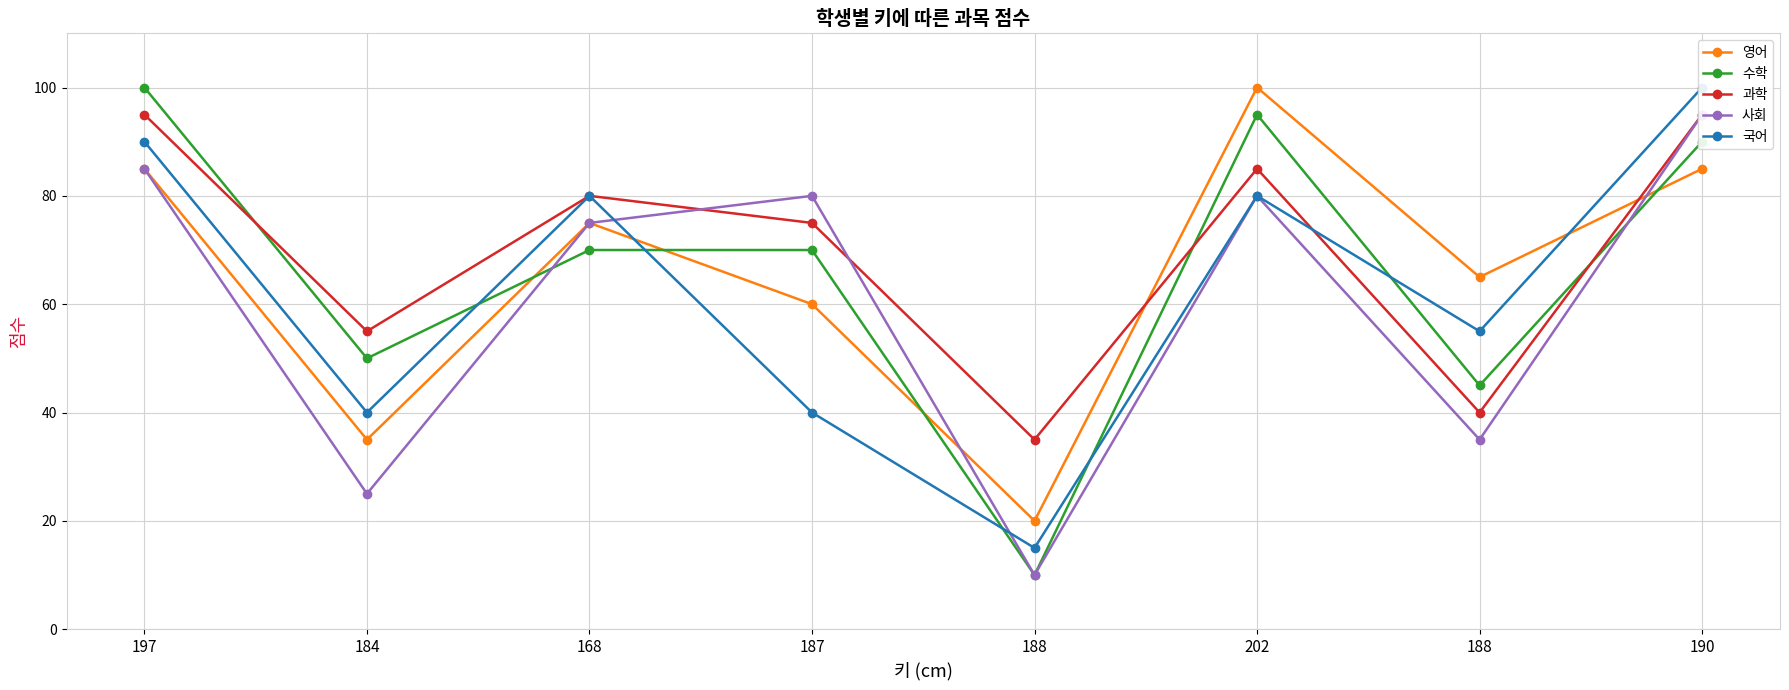

What is the label of the 2nd point from the left?

184